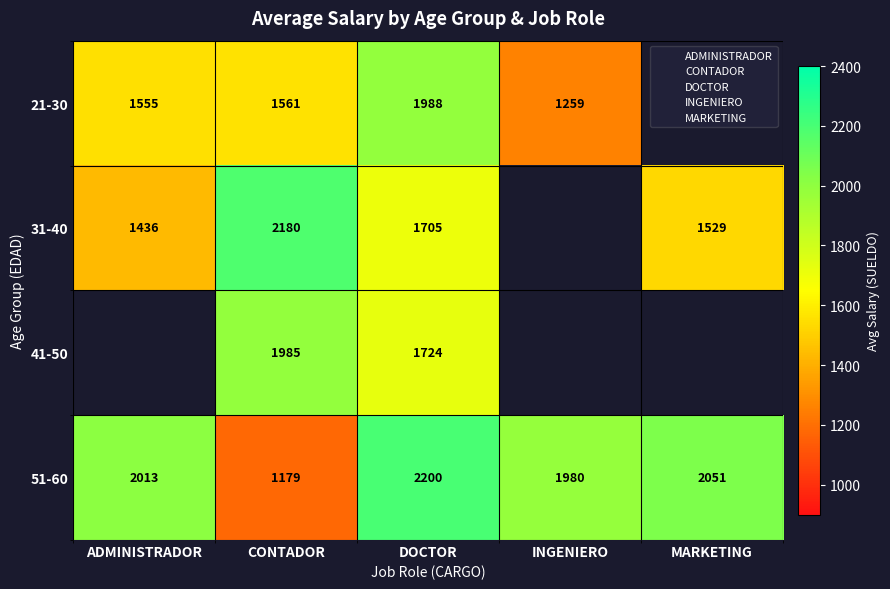

At which label does 51-60 first exceed 2013?

DOCTOR